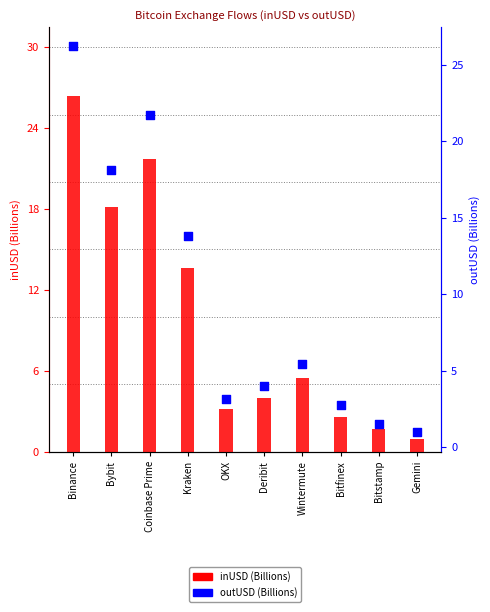

Which series has the largest Y range (max minus min)?

inUSD (B)